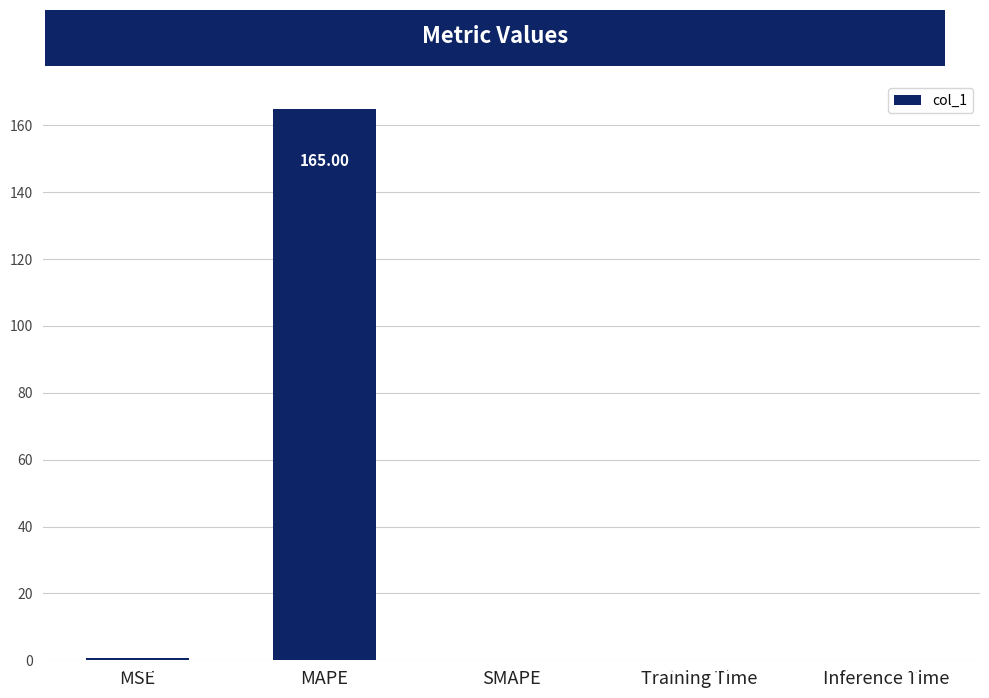

How many categories are shown in the chart?

5